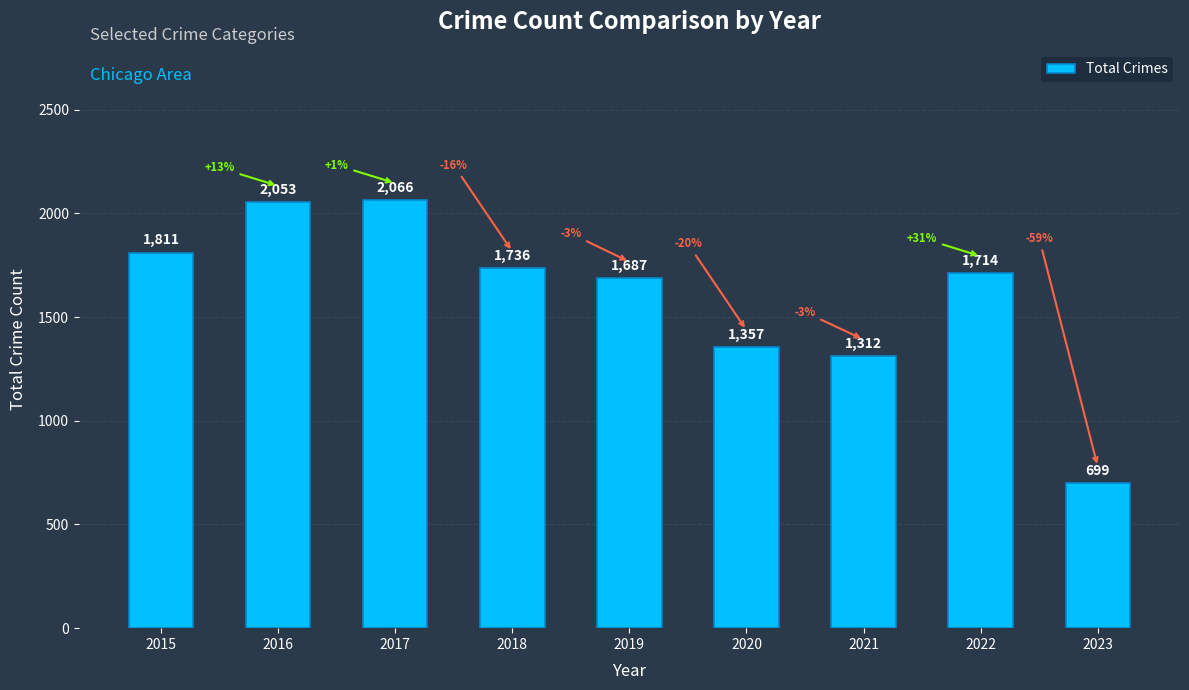

How many bars are there in total?

9